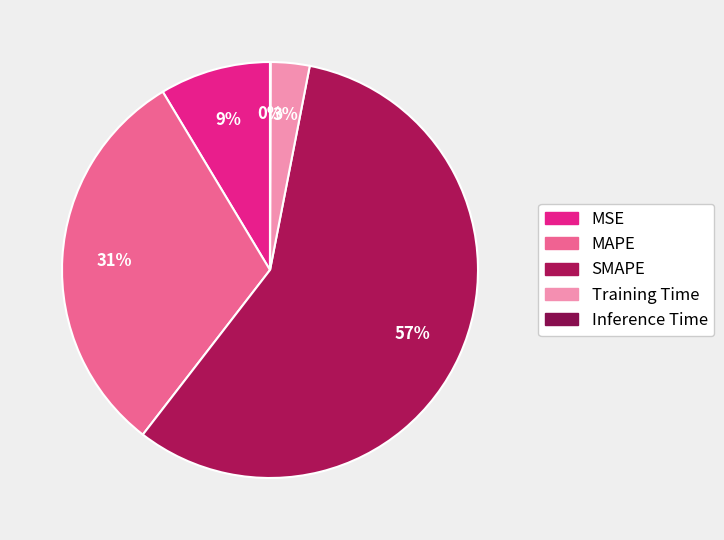

Which category has the biggest portion of the pie?

SMAPE